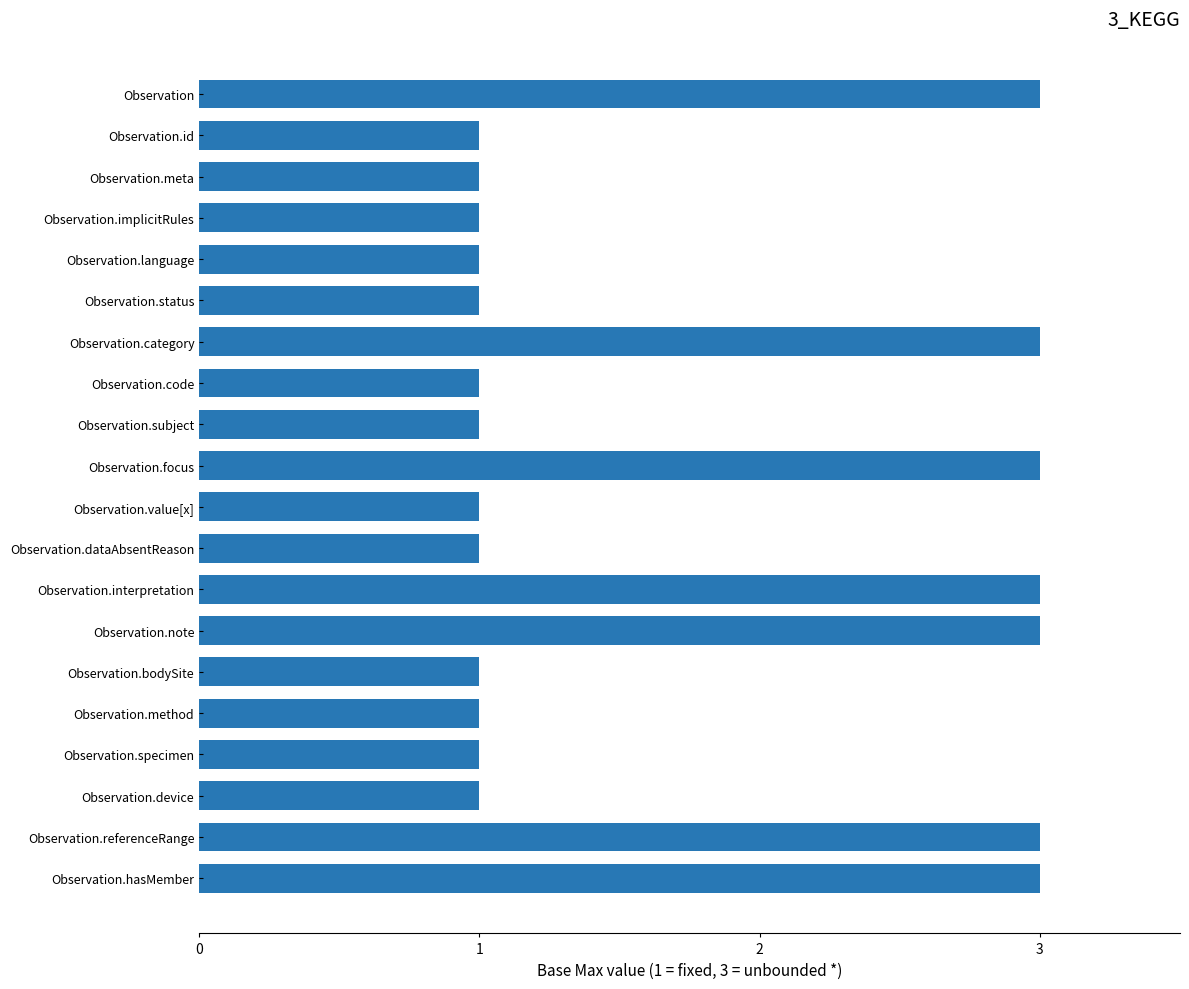

Which has a higher value, Observation.hasMember or Observation.implicitRules?

Observation.hasMember